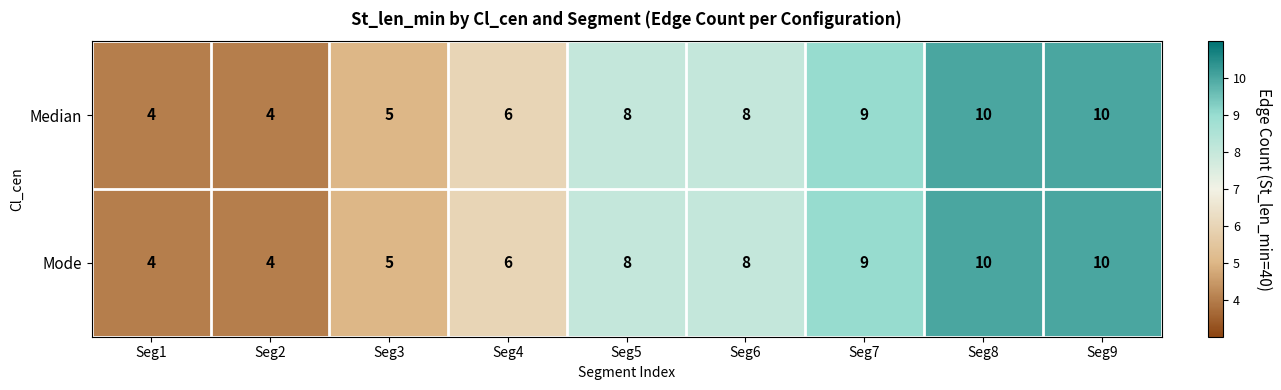

What is the difference between the second highest and second lowest values in the Median series?

6